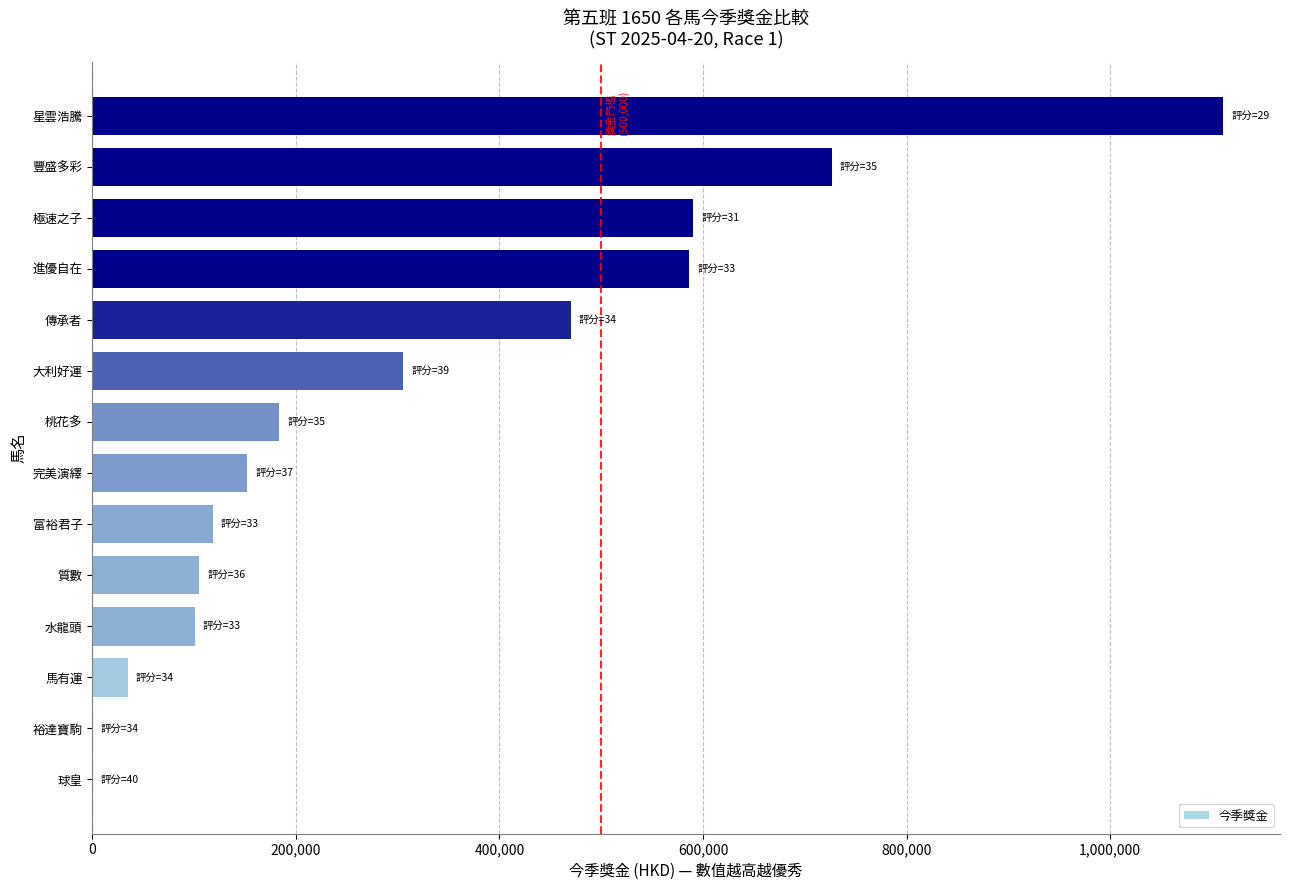

Which has a higher value, 馬有運 or 質數?

質數